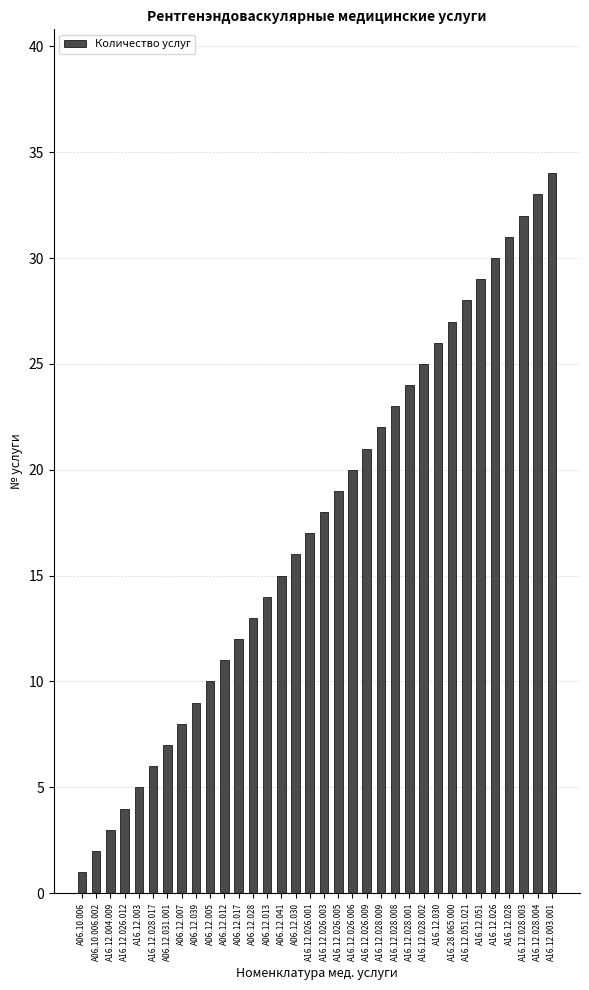

Are the bars grouped side by side (vs. stacked)?

No